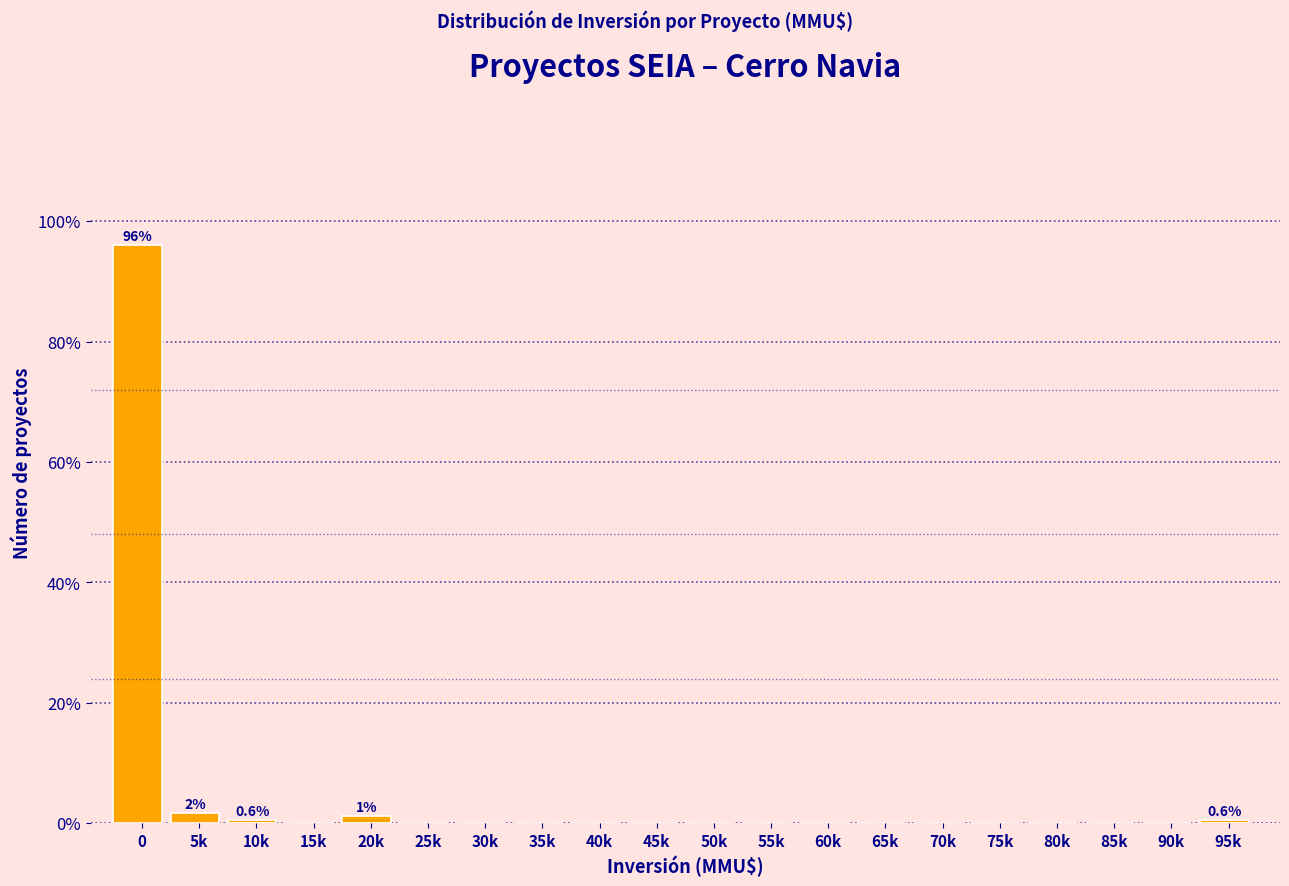

Reading right to left, extract all data points from this chart.

95k=0.6	90k=0.0	85k=0.0	80k=0.0	75k=0.0	70k=0.0	65k=0.0	60k=0.0	55k=0.0	50k=0.0	45k=0.0	40k=0.0	35k=0.0	30k=0.0	25k=0.0	20k=1.1	15k=0.0	10k=0.6	5k=1.7	0=96.0